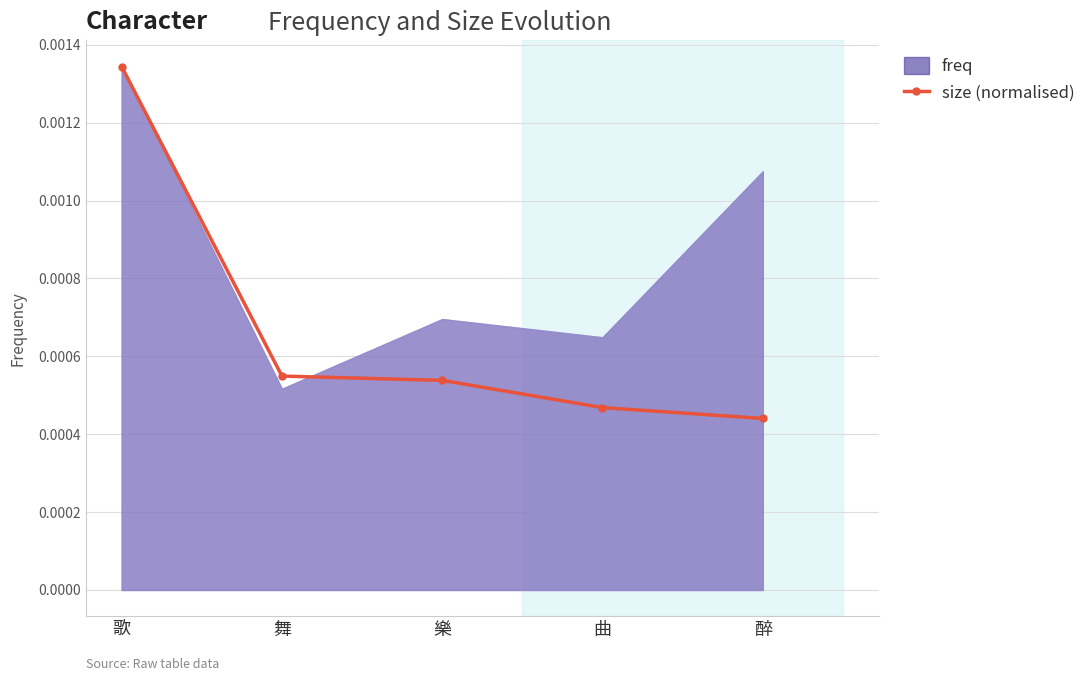

True or false: the data shows 0.0 at 舞.

True